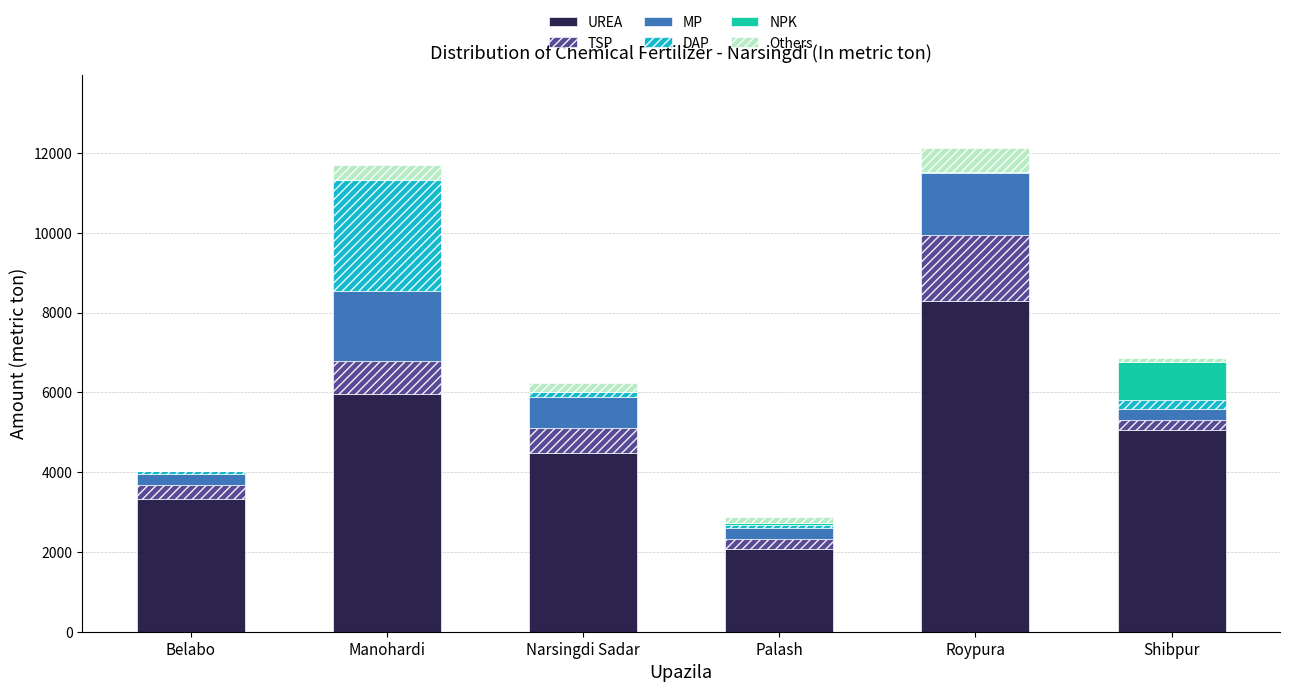

What is the sum of all UREA values?

29163